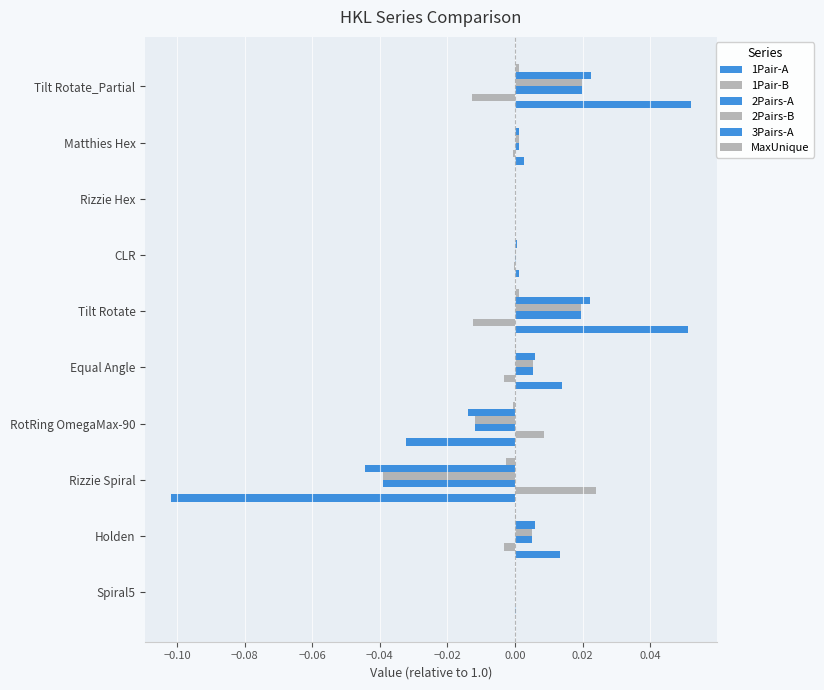

How many bars are there in total?

60